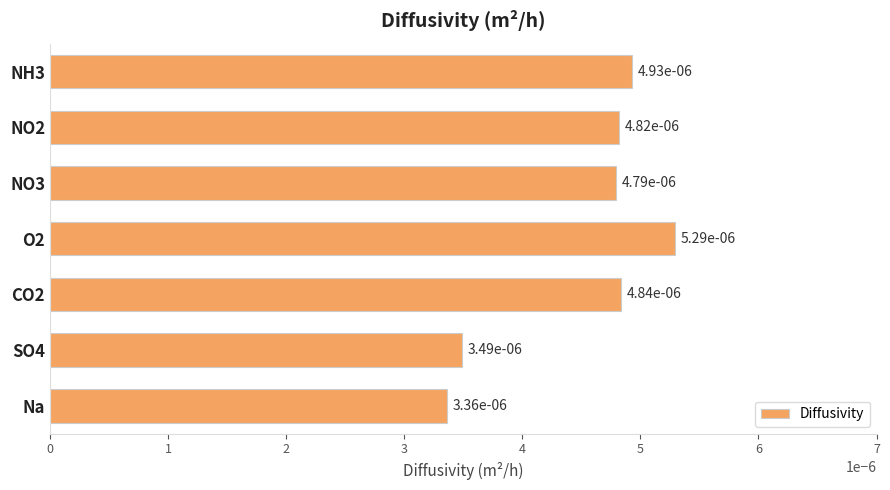

Count the values in the range 0 to 1.

7